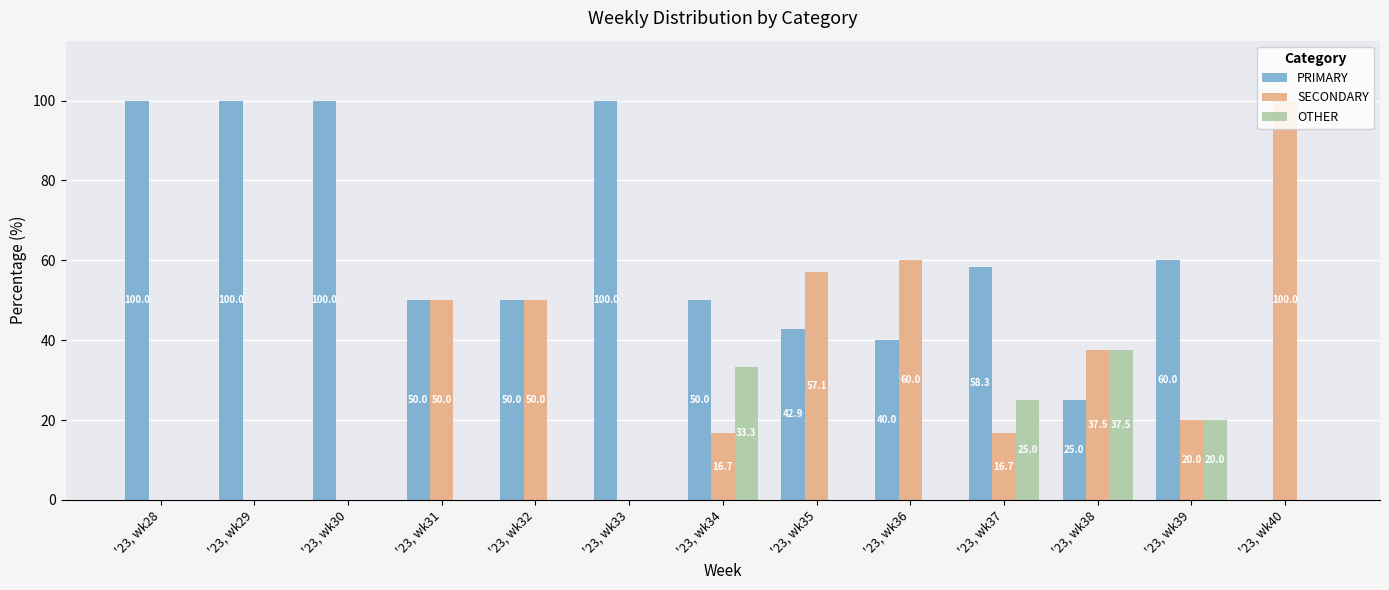

What is the sum of the SECONDARY values at '23, wk29 and '23, wk36?

60.0